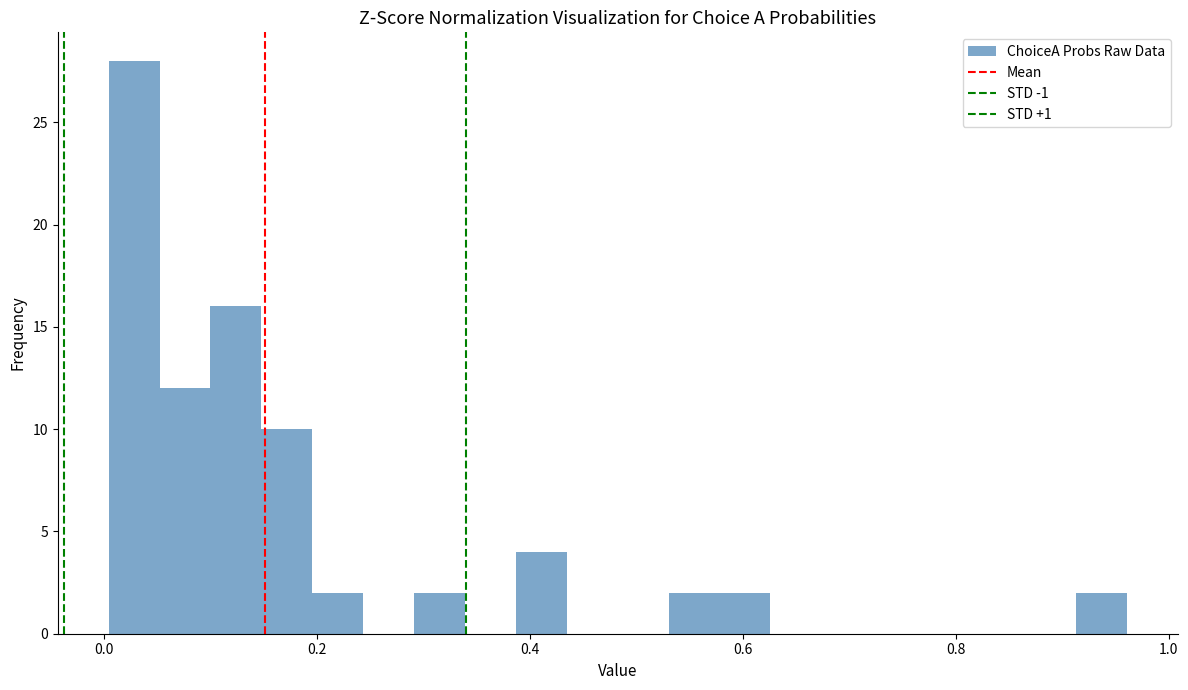

Around what value on the x-axis is the tallest bar? Give the approximate position of its centre, as read against the axis.

0.02